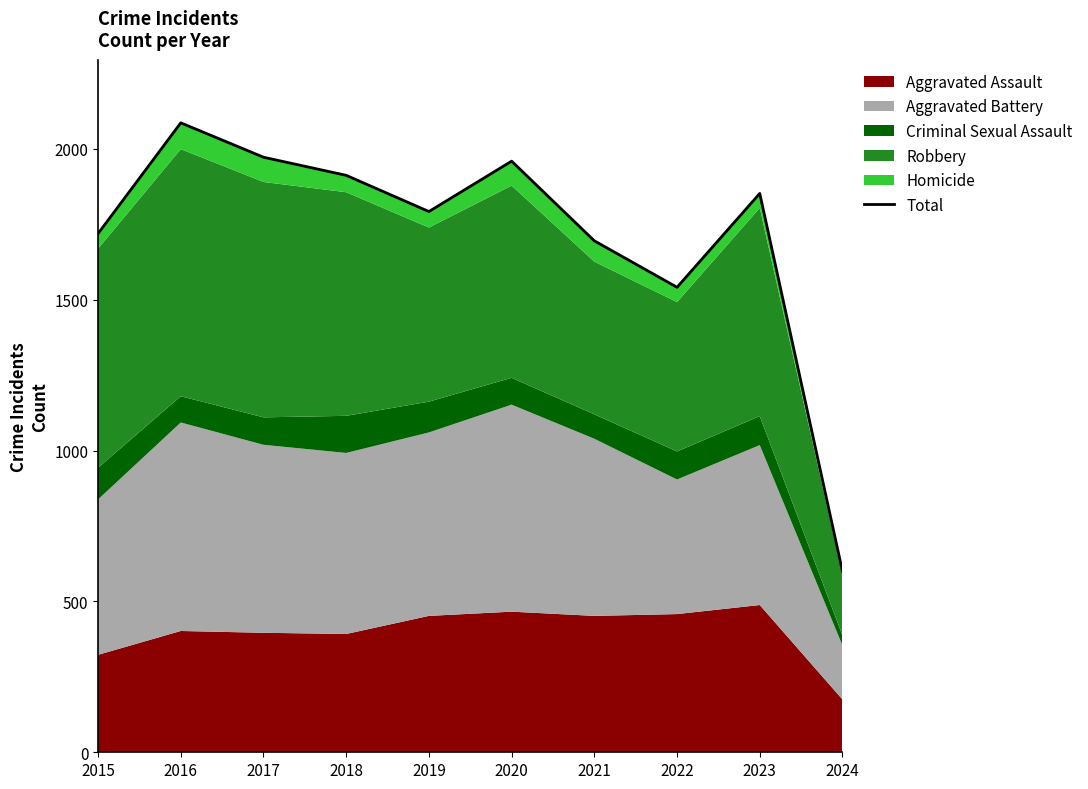

The chart shows a value of 1719 at 2015. True or false?

True